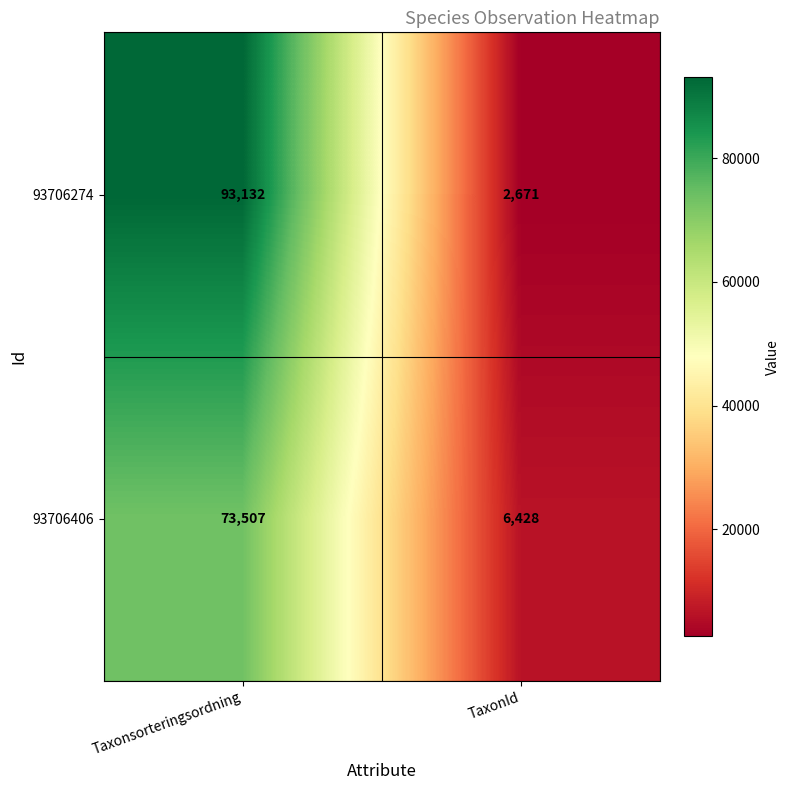

Reading left to right, extract all data points from this chart.

93706274: Taxonsorteringsordning=93132	TaxonId=2671
93706406: Taxonsorteringsordning=73507	TaxonId=6428